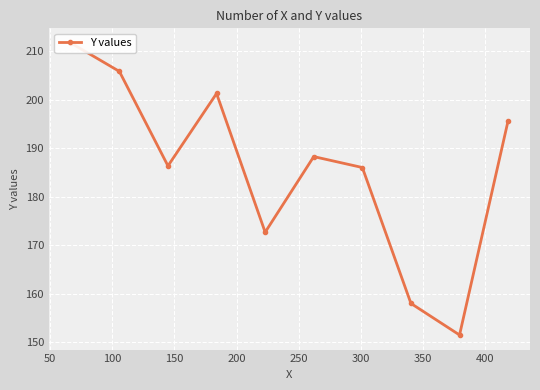

True or false: the data shows 314.8 at 100.

False